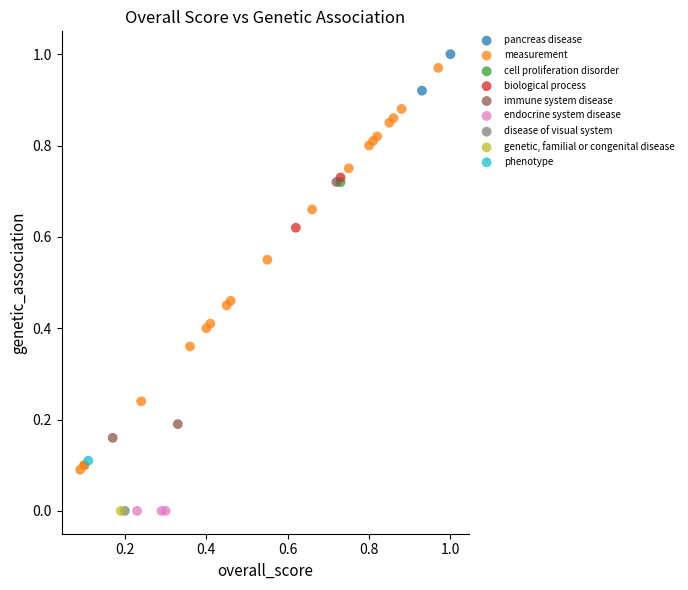

What are all the series names shown in the legend?

pancreas disease, measurement, cell proliferation disorder, biological process, immune system disease, endocrine system disease, disease of visual system, genetic, familial or congenital disease, phenotype